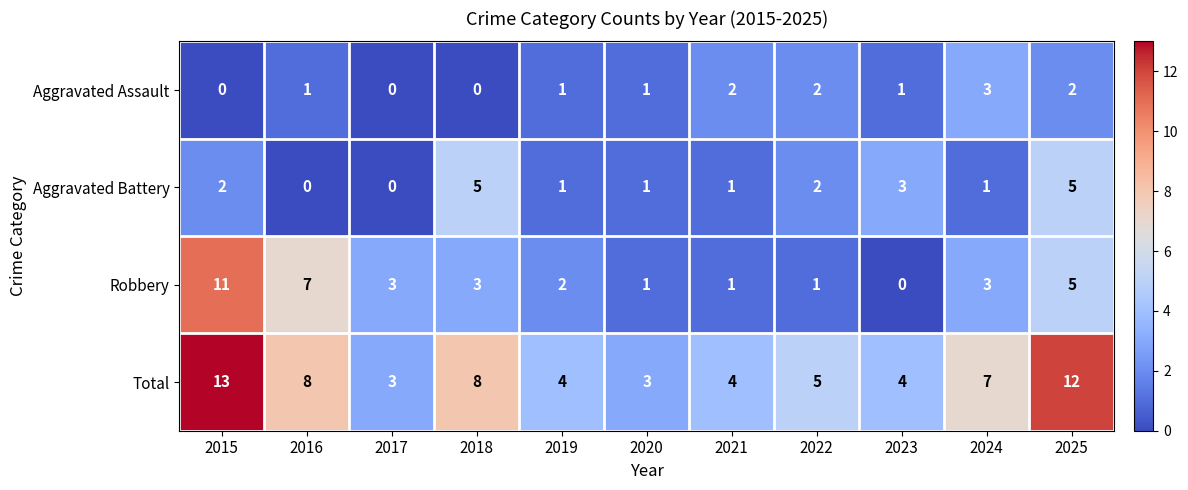

The value of Robbery at 2024 is 2. True or false?

False